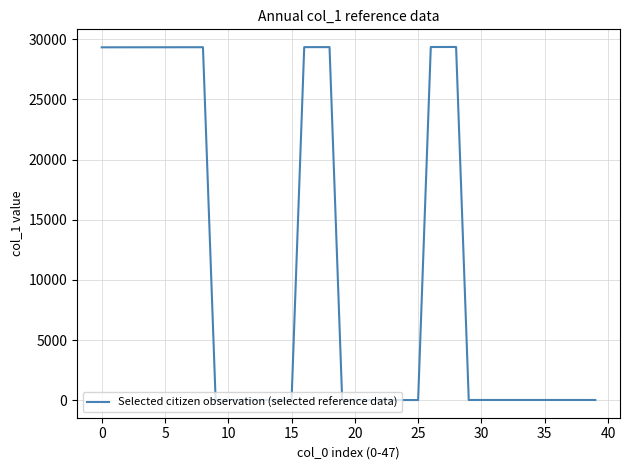

True or false: the data has more than 2 interior local peaks.

True